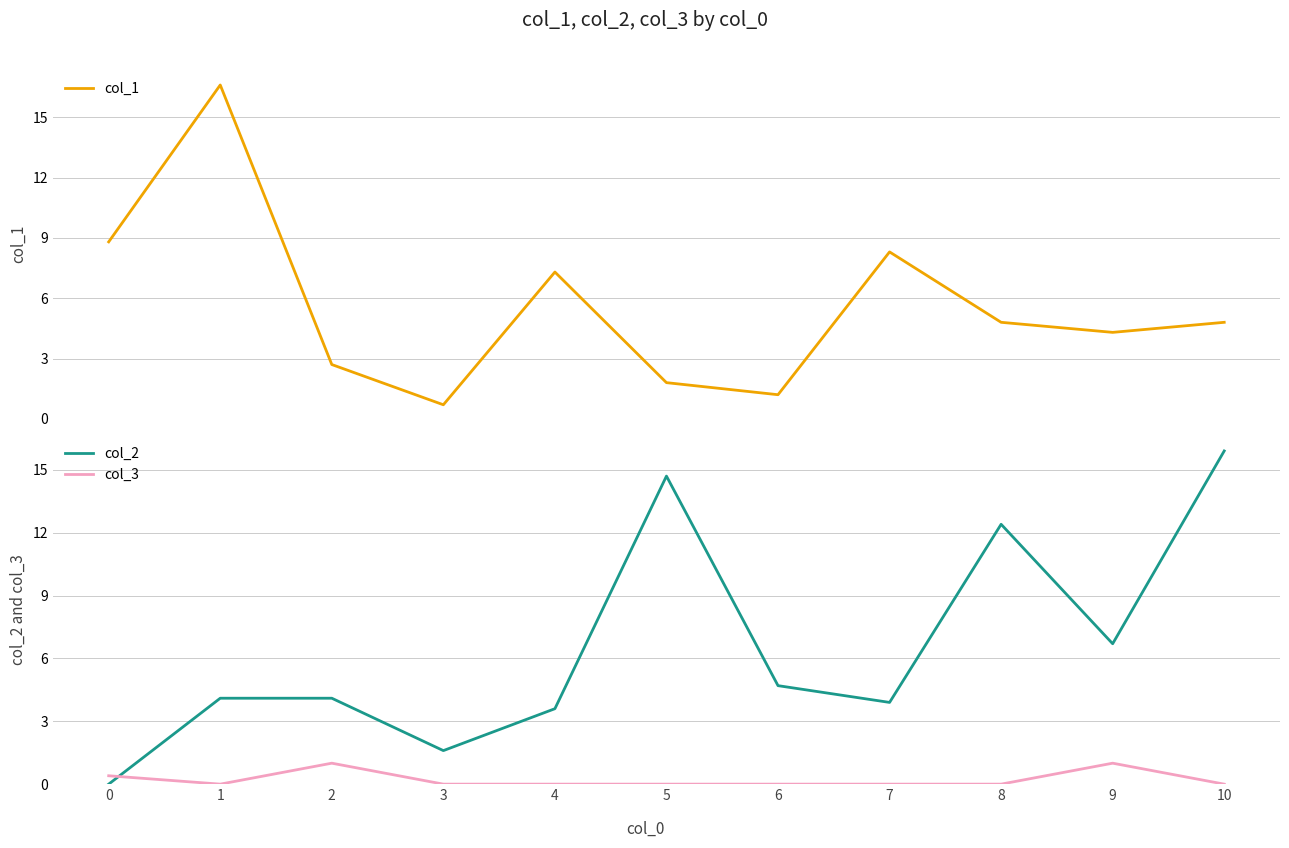

True or false: col_1 has more than 2 interior local peaks.

True